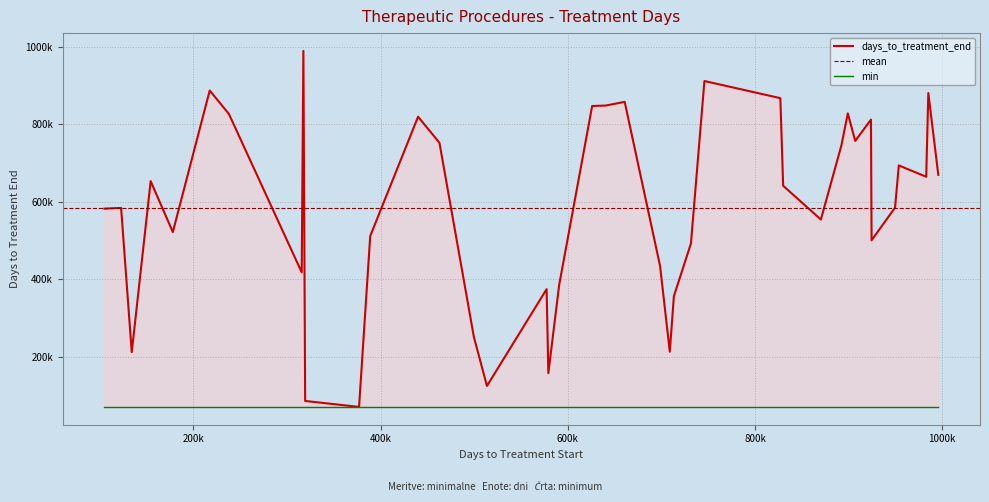

True or false: the data shows 1473294 at 17.

False